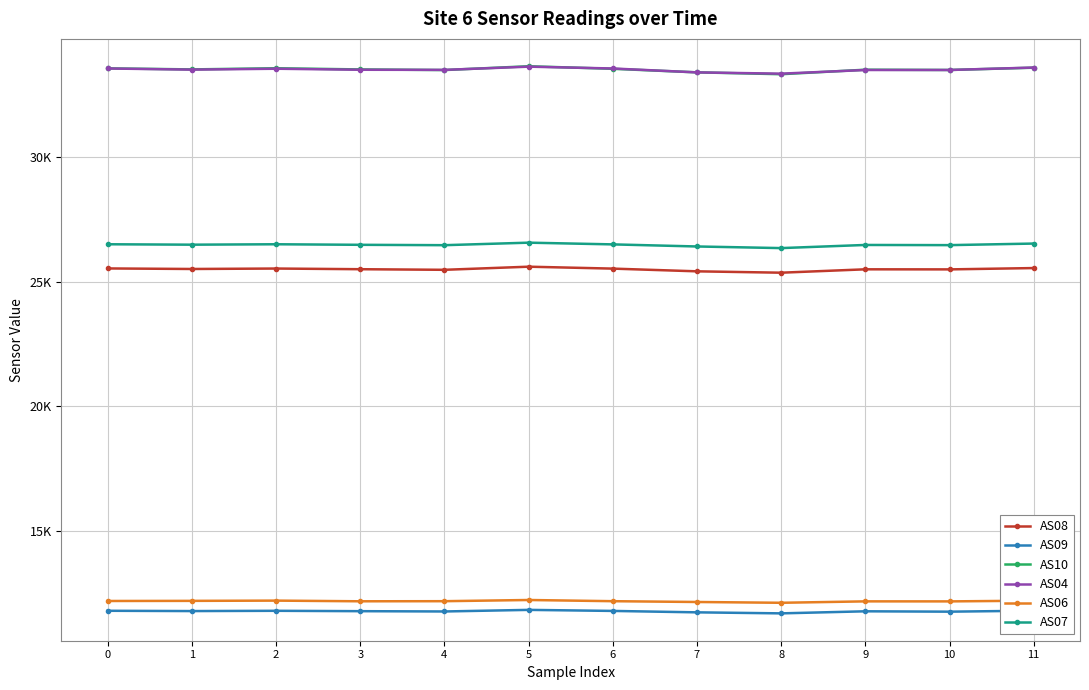

Reading right to left, what are all the values shown in this chart?

AS08: 25557	25504	25507	25371	25426	25535	25612	25487	25511	25538	25520	25542
AS09: 11798	11758	11773	11690	11731	11788	11830	11766	11778	11793	11782	11794
AS10: 33604	33512	33523	33342	33417	33559	33662	33509	33534	33582	33535	33577
AS04: 33610	33512	33511	33364	33415	33572	33645	33516	33521	33562	33526	33572
AS06: 12200	12171	12172	12115	12147	12179	12227	12179	12175	12202	12192	12187
AS07: 26541	26478	26485	26359	26424	26508	26577	26476	26491	26513	26496	26513